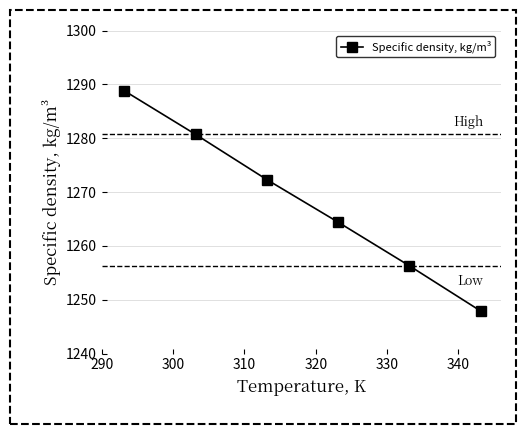

True or false: the data has more than 1 interior local peaks.

False